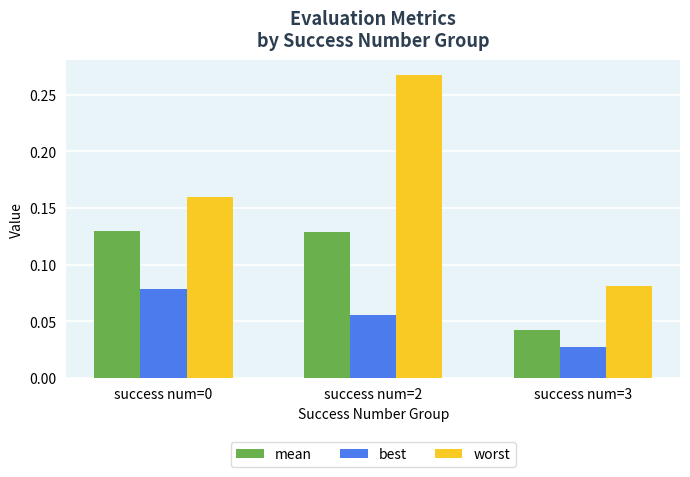

Does the chart contain any negative values?

No